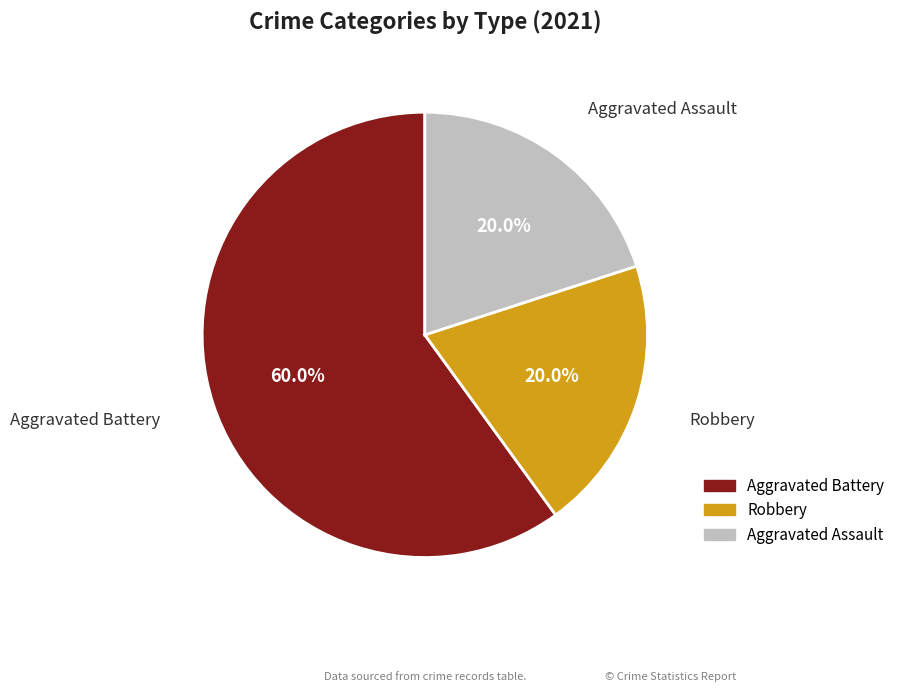

Approximately how many times larger is the value at Robbery compared to Aggravated Assault?

1.0